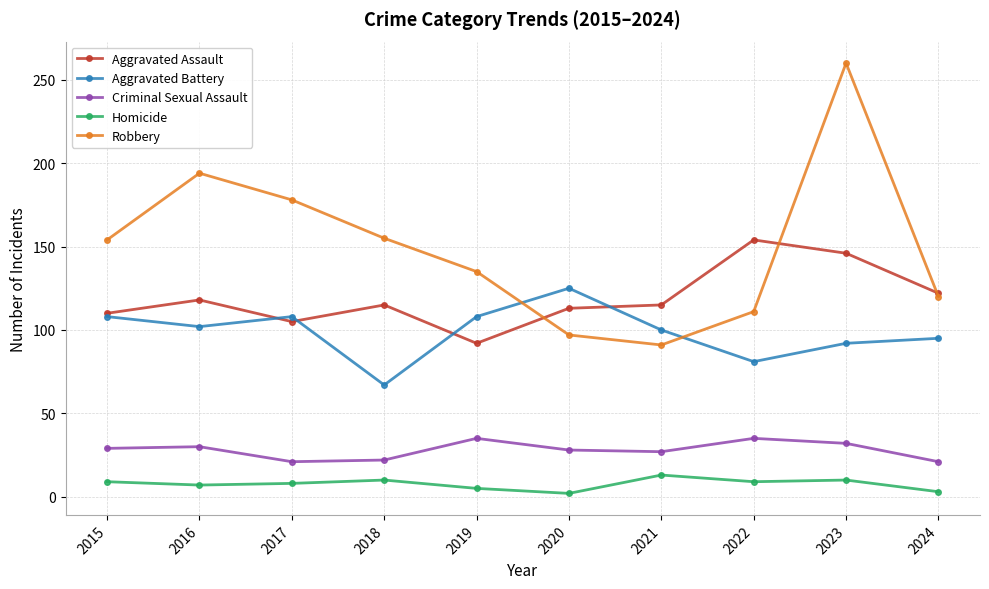

Which series has the largest total across all categories?

Robbery